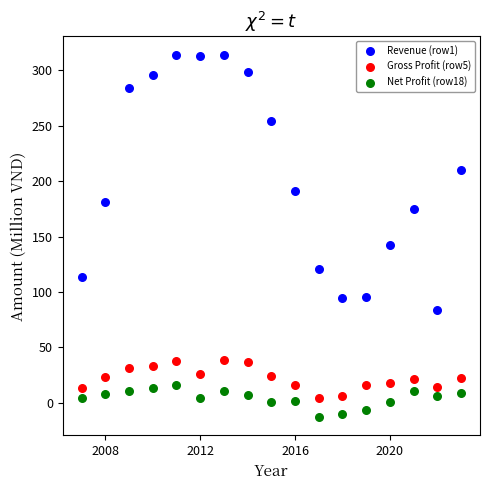

Across all data points, what is the range of X values (max minus min)?

16.0